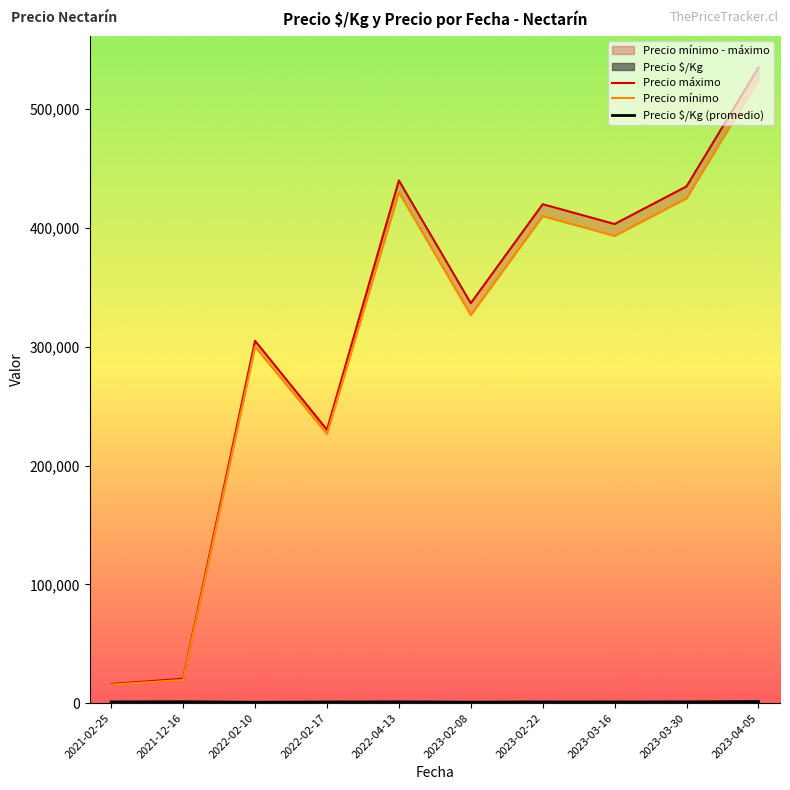

How many lines are shown in the chart?

3